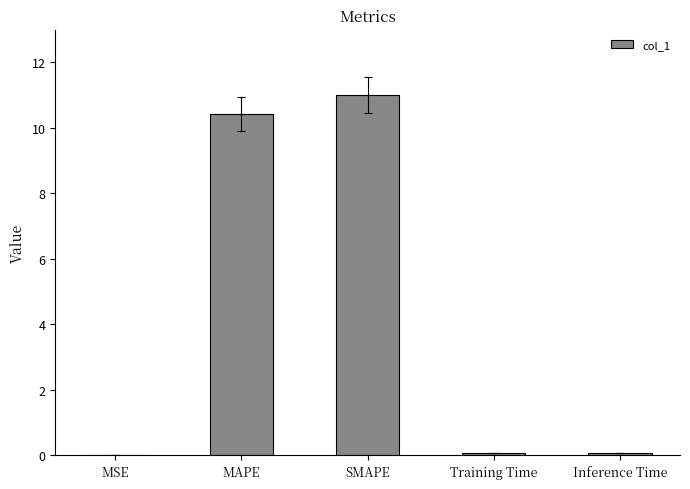

Are the bars horizontal?

No